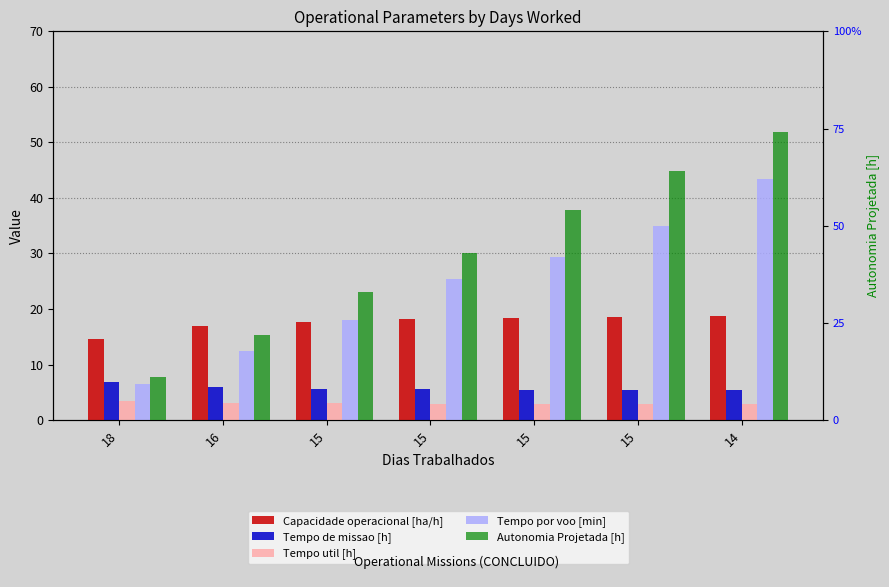

What is the value of the Capacidade operacional [ha/h] bar at the 7th from the left?

18.7